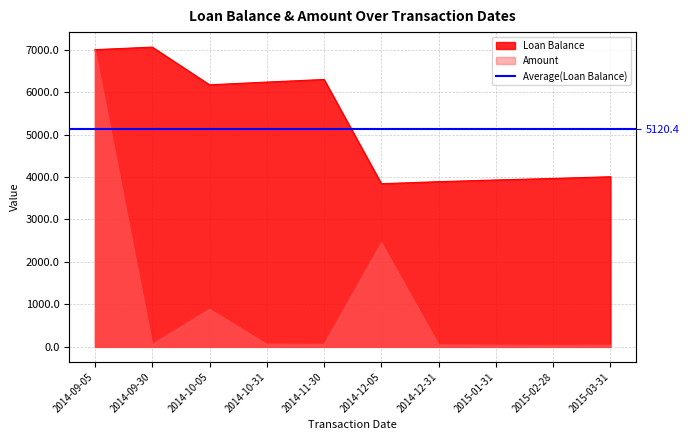

The Loan Balance series shows 6297.7 at 2014-11-30. True or false?

True